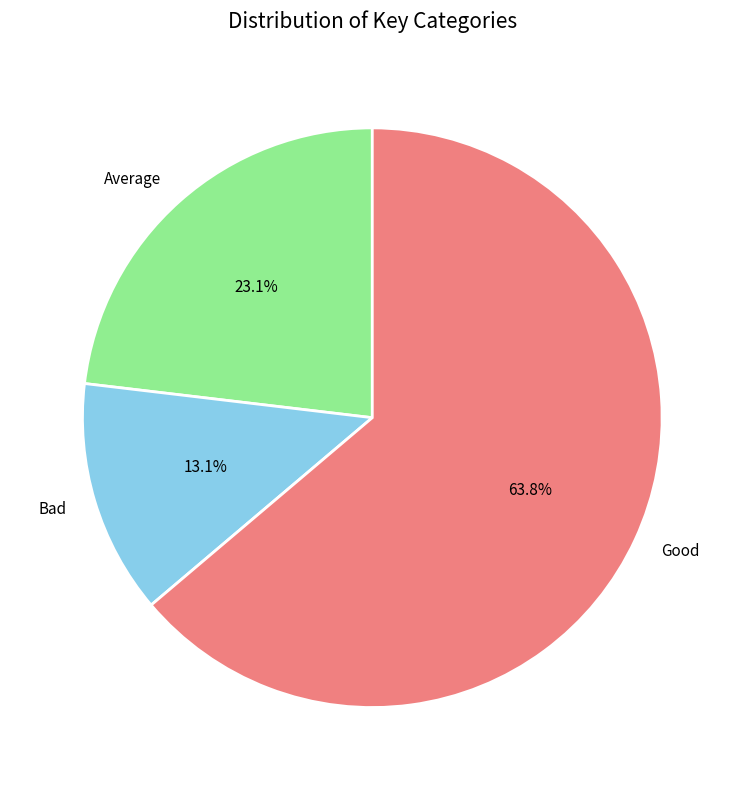

Rank the categories by value from highest to lowest.

Good, Average, Bad